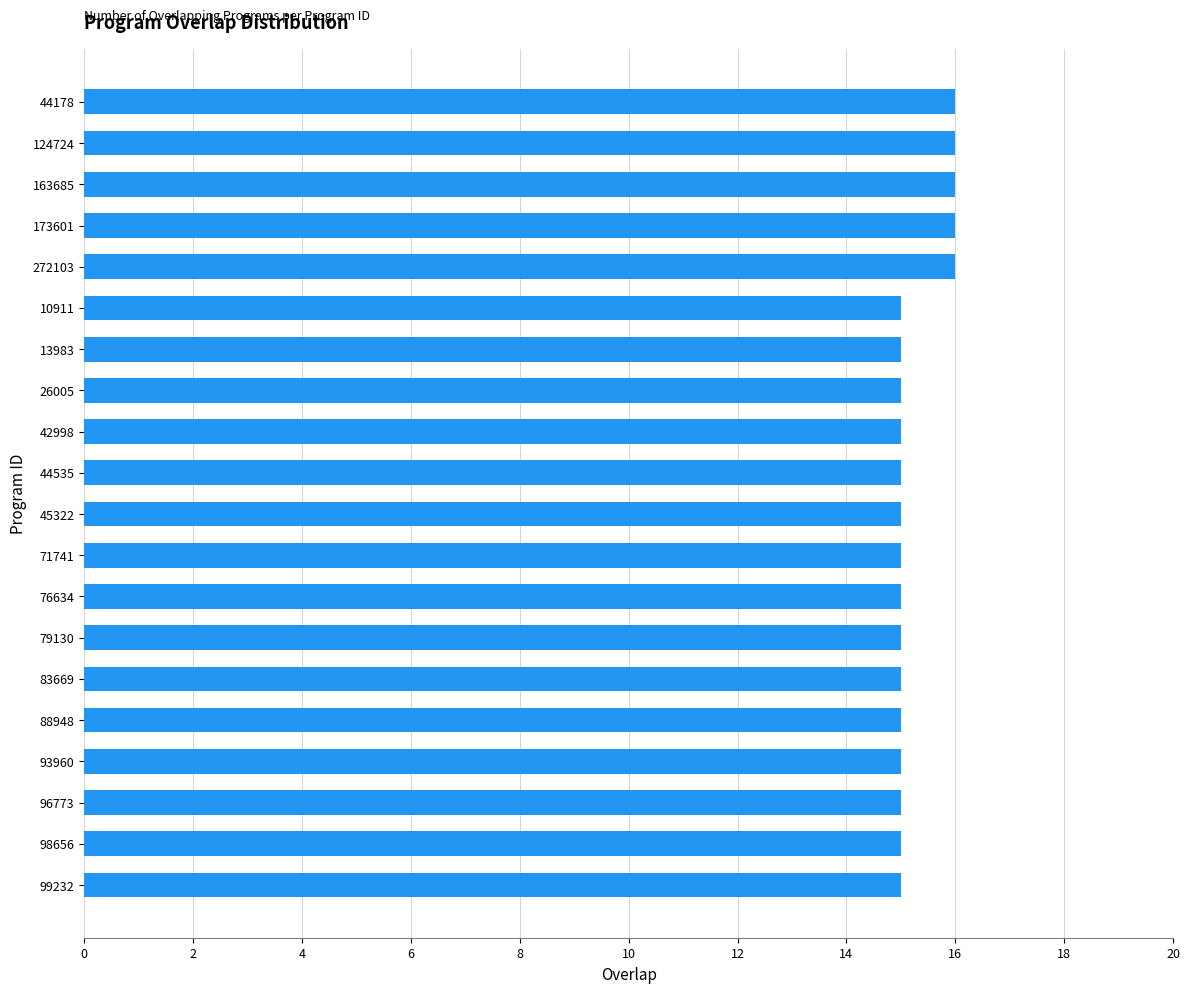

What is the smallest value displayed?

15